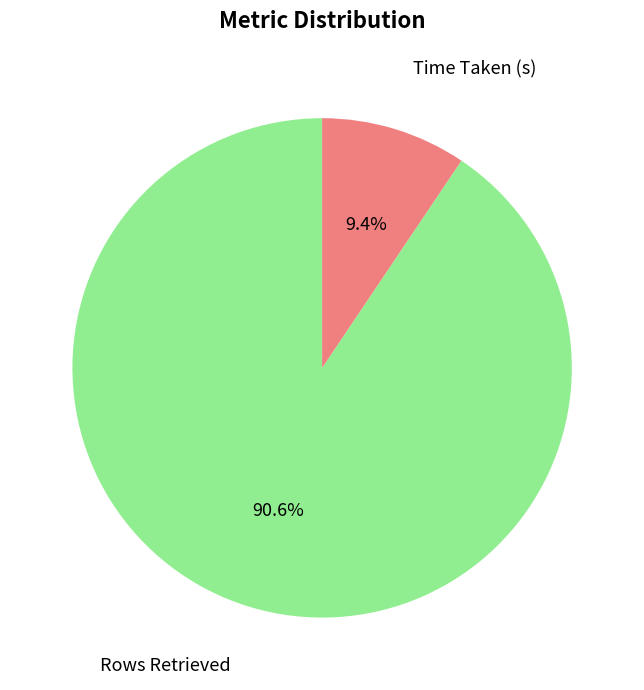

How many slices are in this pie chart?

2